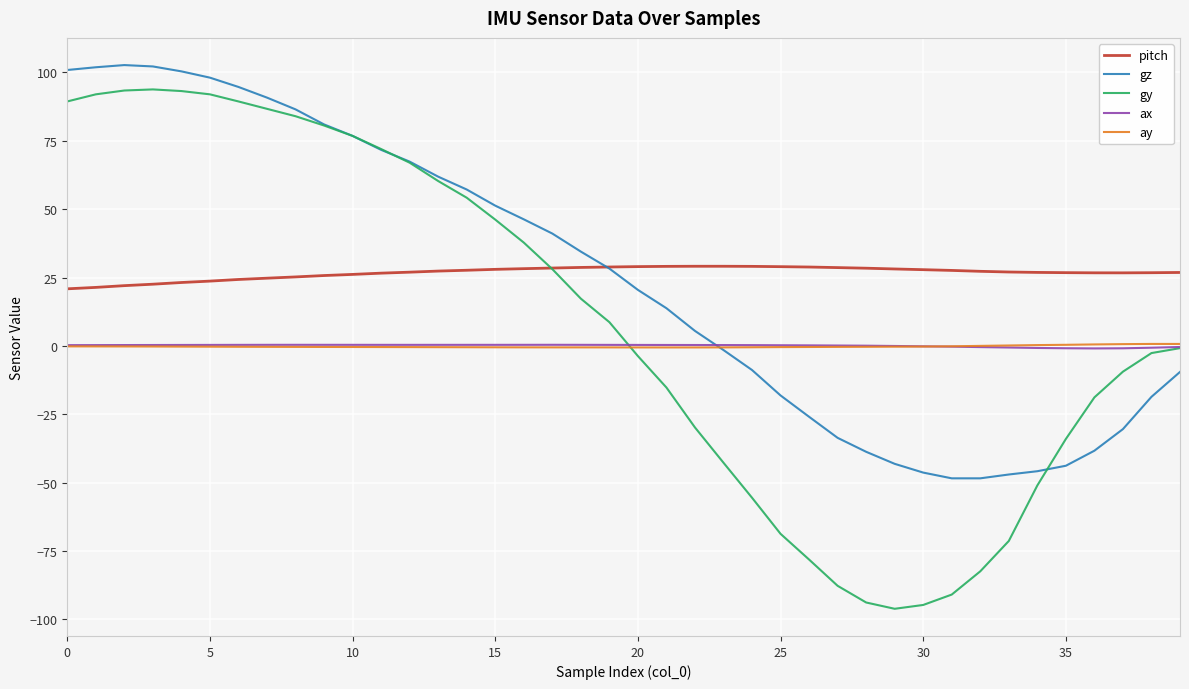

What is the smallest value displayed?

-96.1